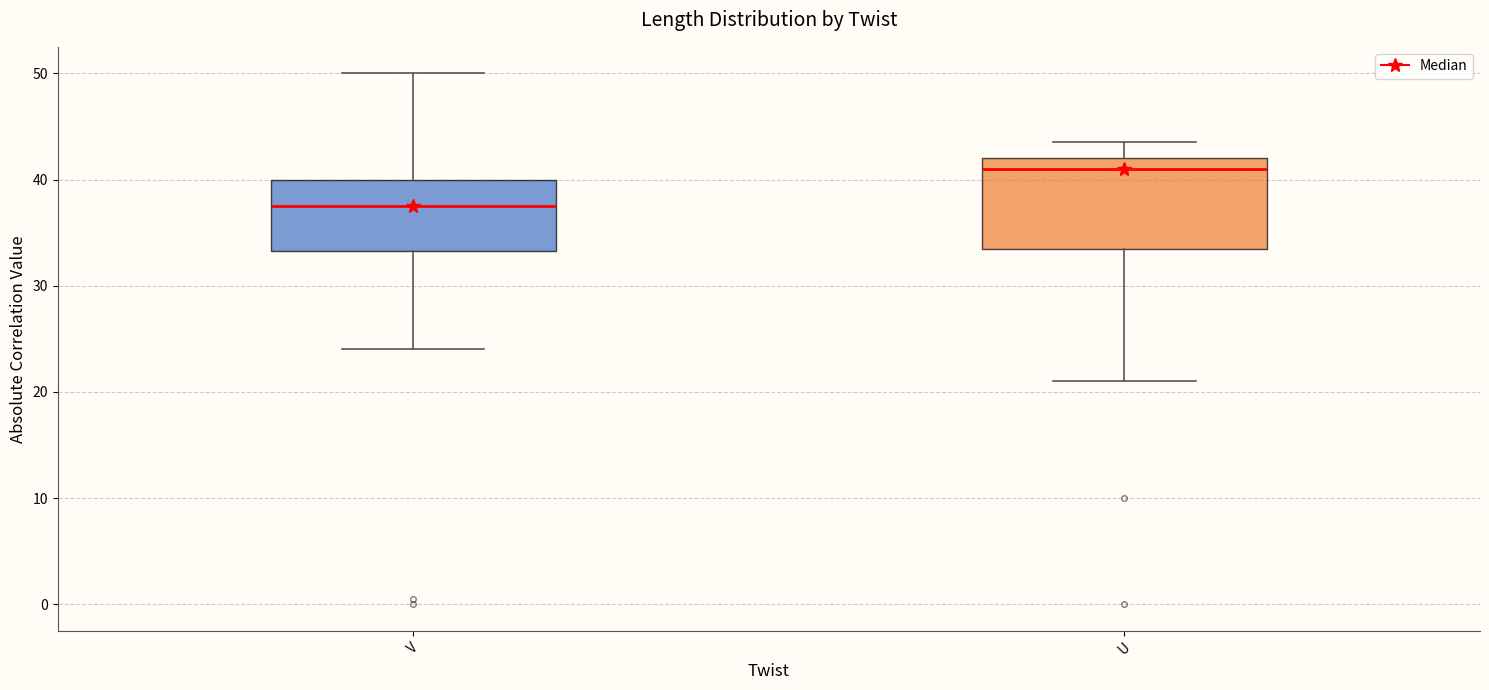

Where is the upper edge of the box for V on the y-axis? The values are not printed on the chart, so give them approximately, as read against the axis.

40